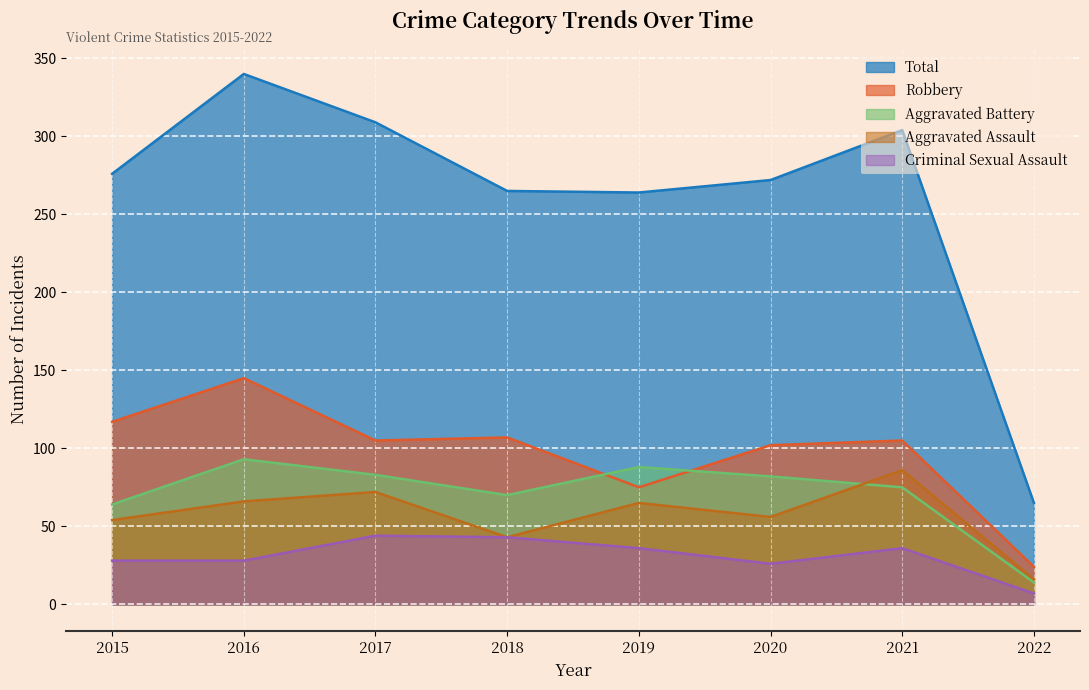

At which category does Robbery reach its first local valley?

2017